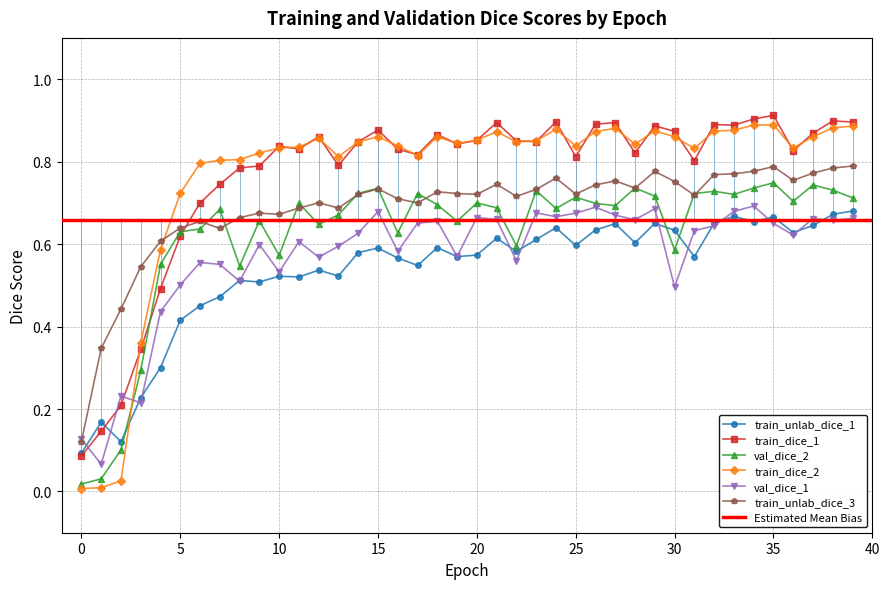

What is the sum of all train_unlab_dice_3 values?

27.5